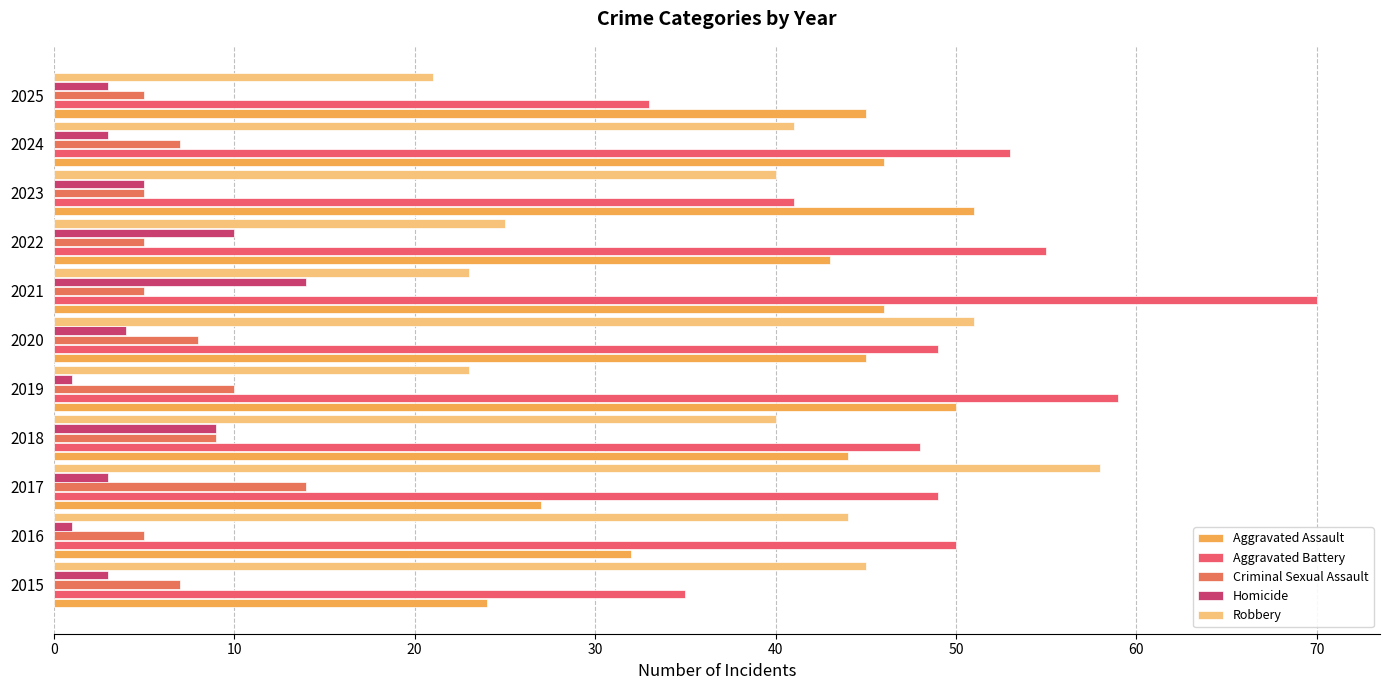

What is the difference between the maximum and minimum values in the Aggravated Battery series?

37